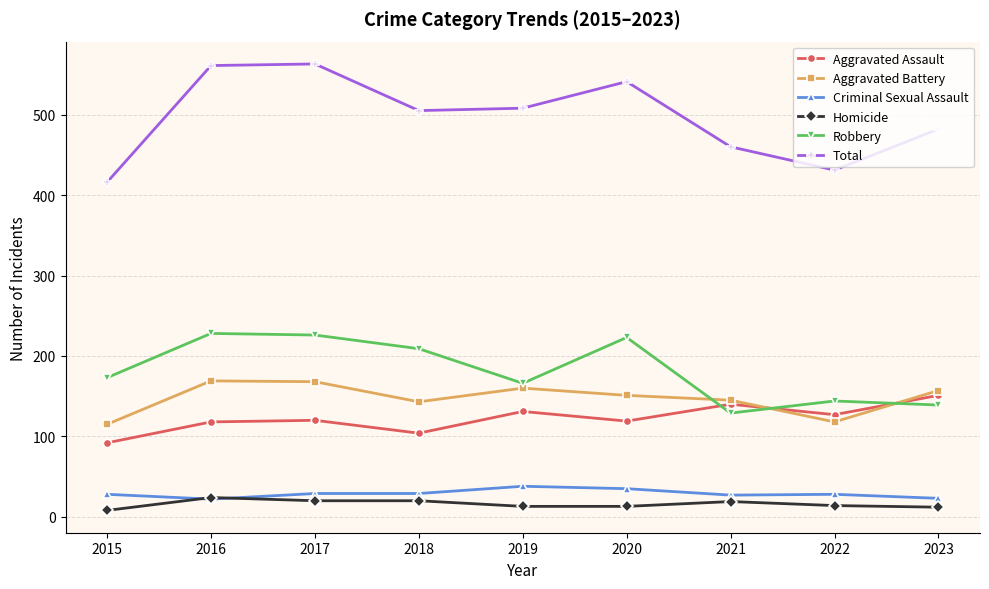

How many distinct data groups are displayed?

6